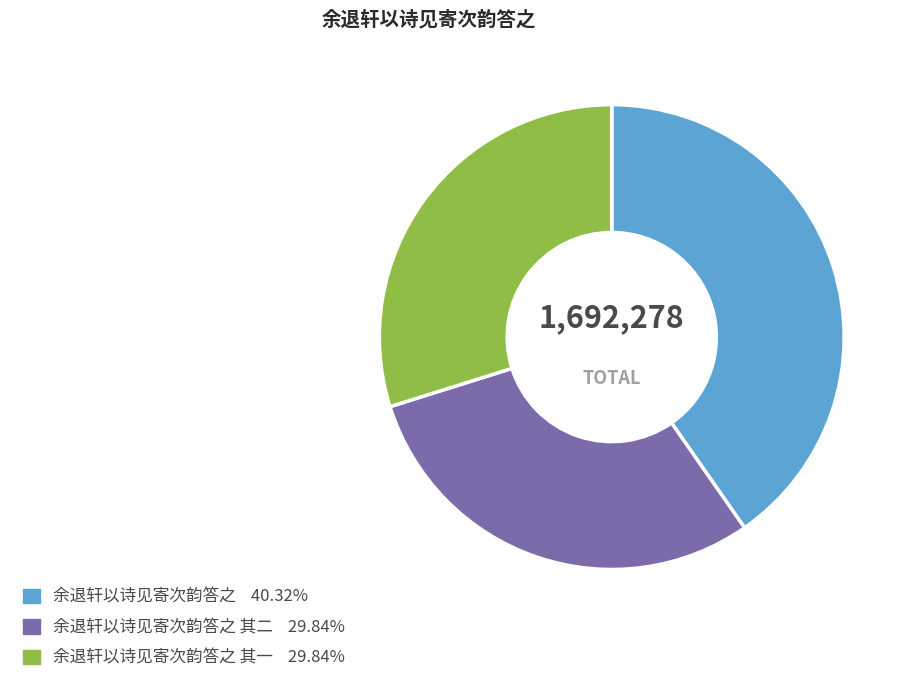

Does any single category account for the majority?

No